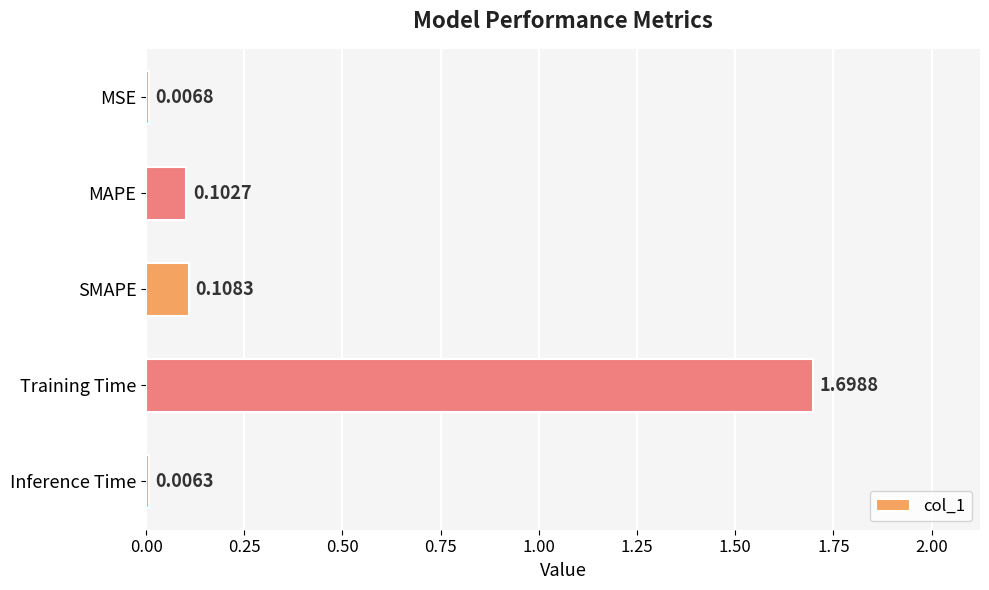

Which category has the highest value across all series?

Training Time